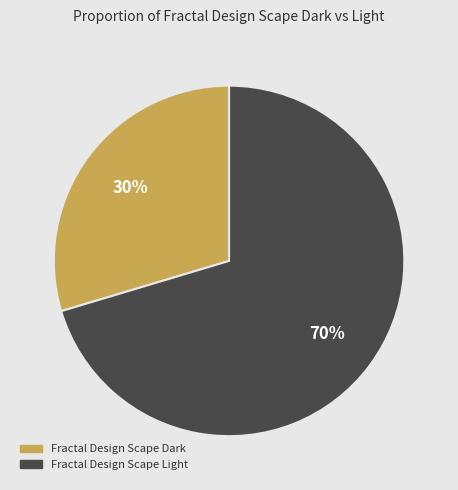

How many slices are in this pie chart?

2